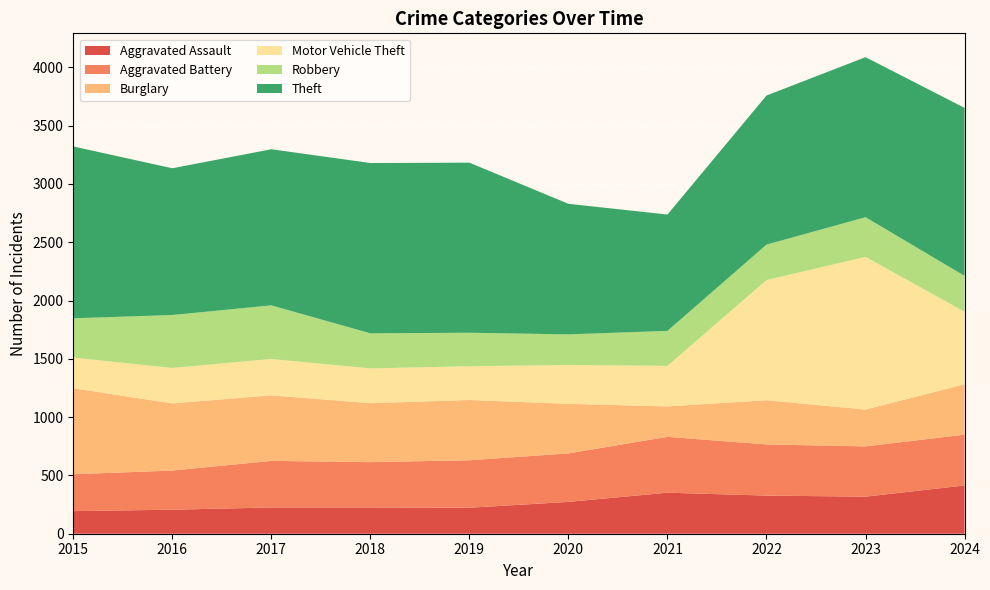

Reading right to left, list all the values displayed in this chart.

Aggravated Assault: 2024=414	2023=318	2022=327	2021=352	2020=273	2019=223	2018=225	2017=225	2016=206	2015=194
Aggravated Battery: 2024=436	2023=431	2022=439	2021=479	2020=416	2019=407	2018=389	2017=400	2016=336	2015=316
Burglary: 2024=432	2023=316	2022=379	2021=261	2020=425	2019=517	2018=506	2017=562	2016=576	2015=738
Motor Vehicle Theft: 2024=622	2023=1310	2022=1031	2021=348	2020=333	2019=290	2018=298	2017=312	2016=304	2015=263
Robbery: 2024=308	2023=340	2022=304	2021=300	2020=263	2019=287	2018=301	2017=460	2016=454	2015=337
Theft: 2024=1441	2023=1373	2022=1279	2021=998	2020=1120	2019=1459	2018=1461	2017=1339	2016=1259	2015=1474